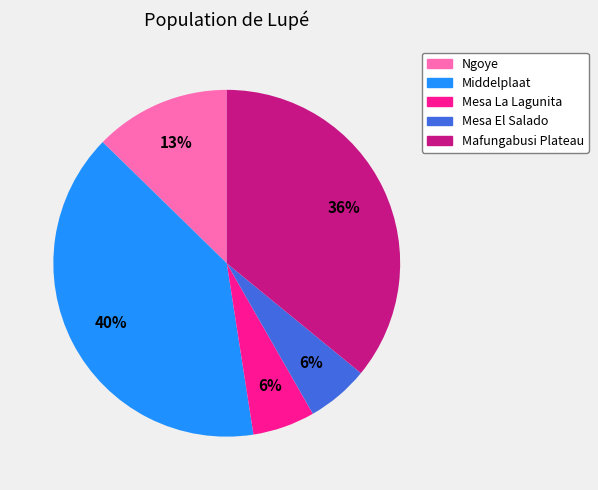

How many segments does this pie chart have?

5